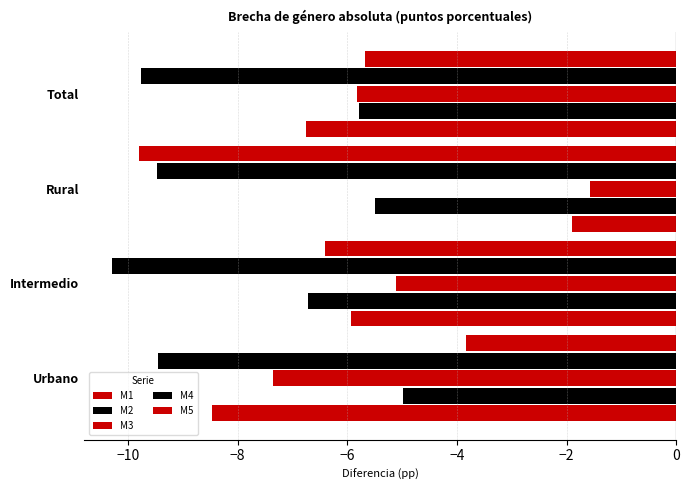

How many distinct data groups are displayed?

5